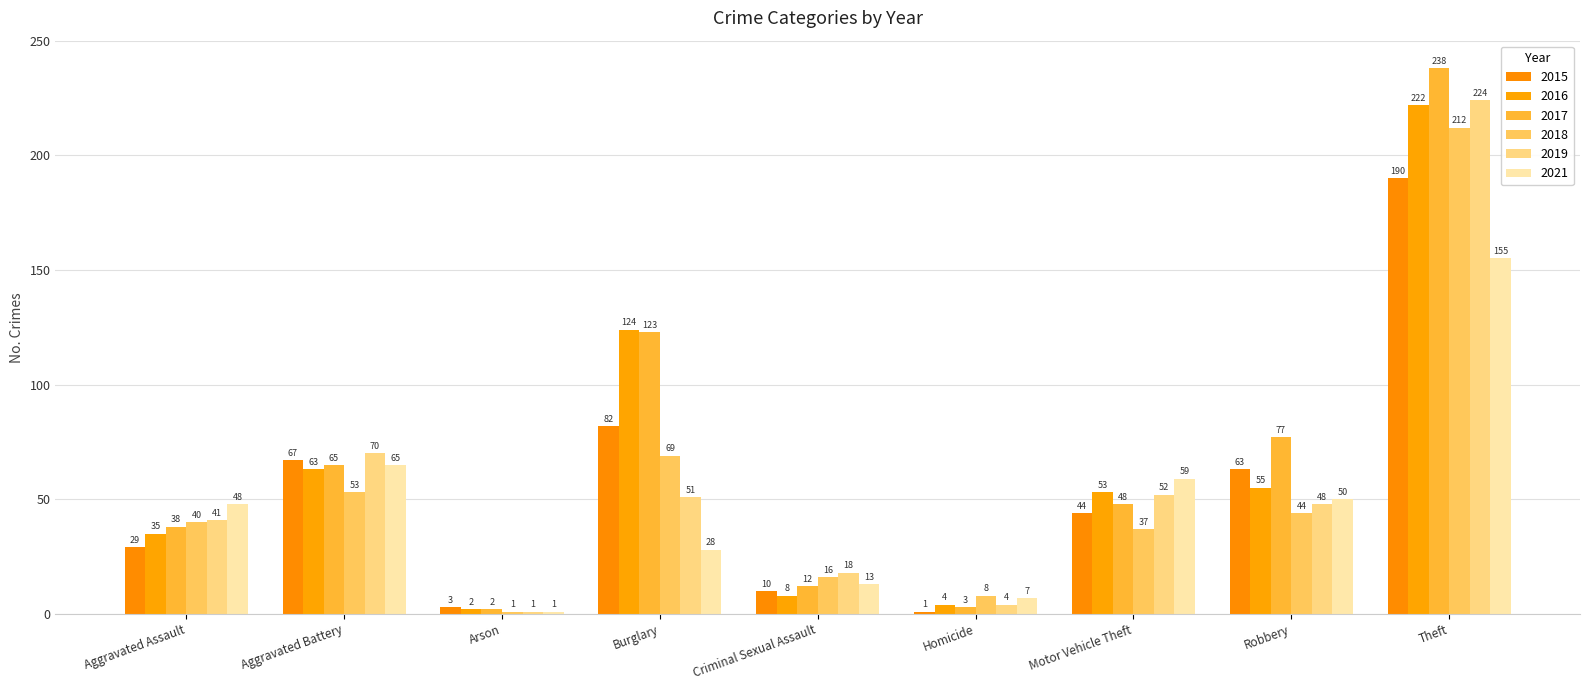

List the series in order of their peak value, highest first.

2017, 2019, 2016, 2018, 2015, 2021